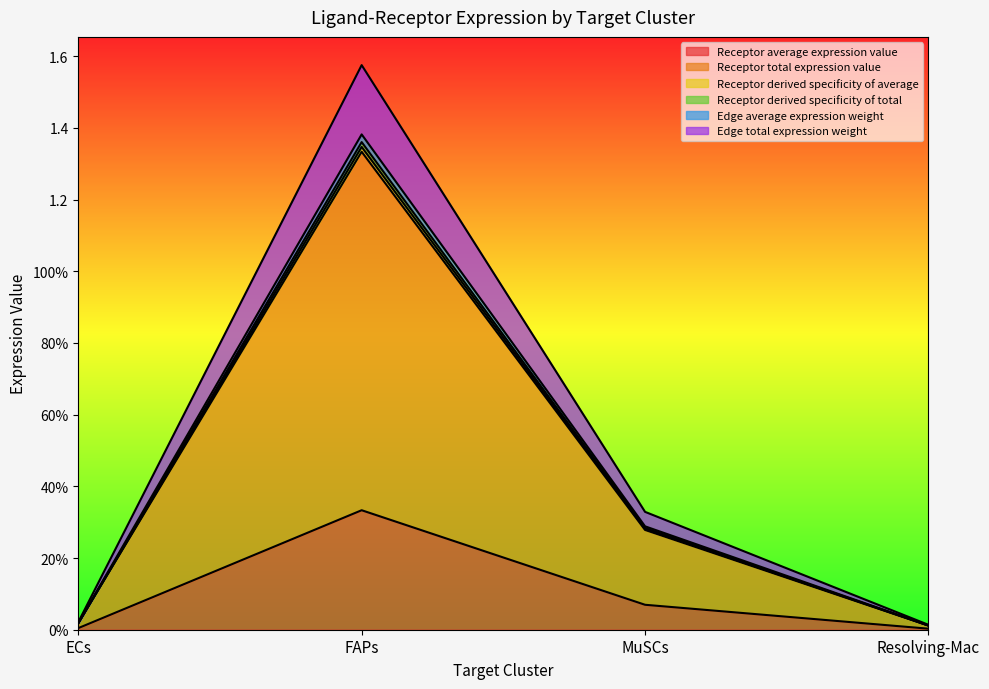

What is the greatest value displayed?

1.6